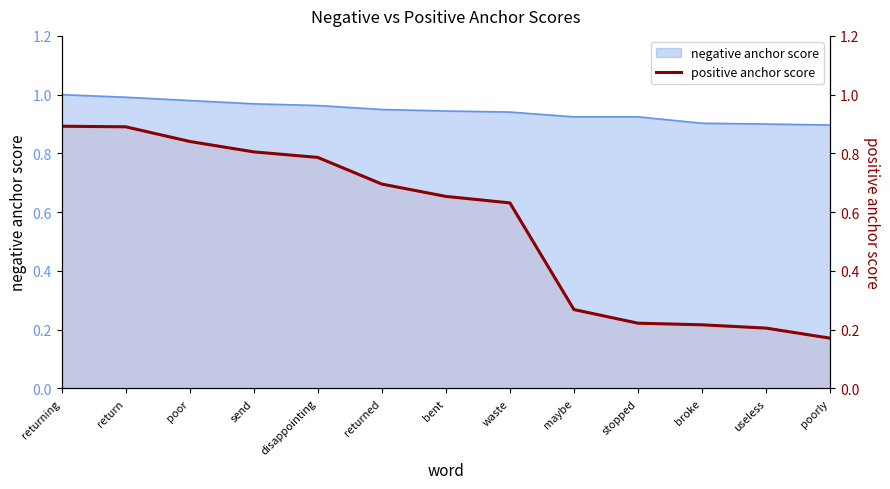

Reading left to right, what are all the values shown in this chart?

returning=0.9	return=0.9	poor=0.8	send=0.8	disappointing=0.8	returned=0.7	bent=0.7	waste=0.6	maybe=0.3	stopped=0.2	broke=0.2	useless=0.2	poorly=0.2